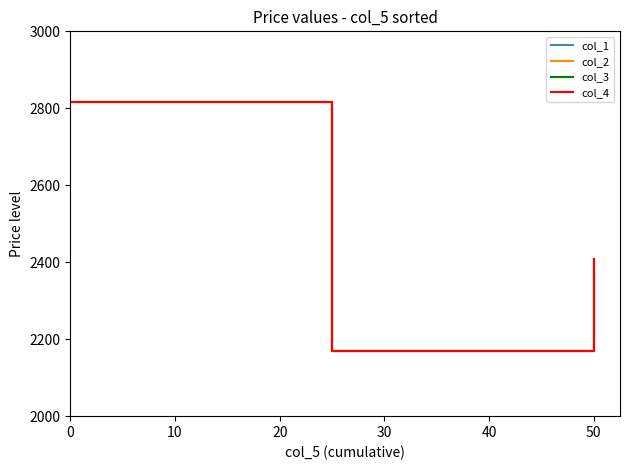

What are all the series names shown in the legend?

col_1, col_2, col_3, col_4